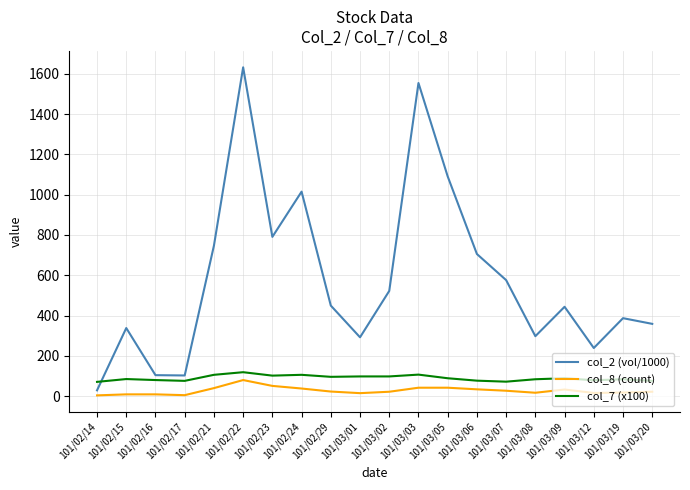

True or false: col_8 (count) has more than 1 interior local peaks.

True